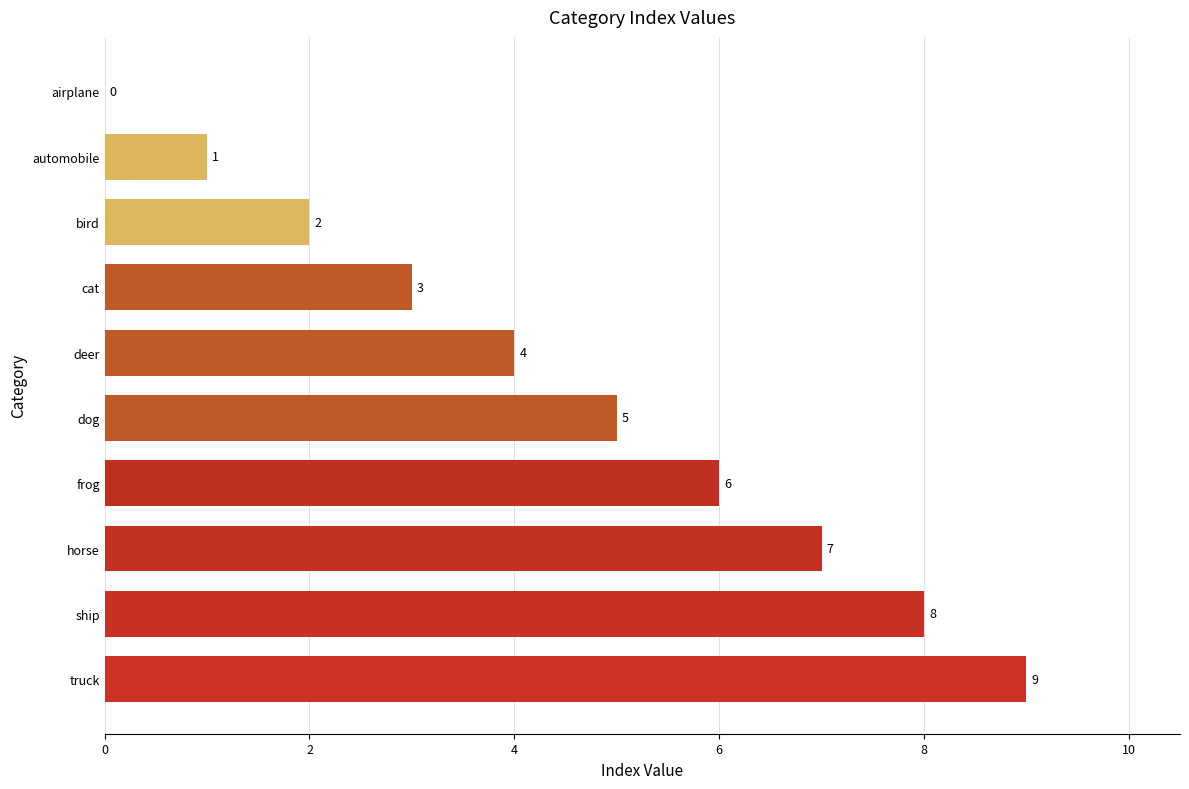

Which category has the highest value across all series?

truck